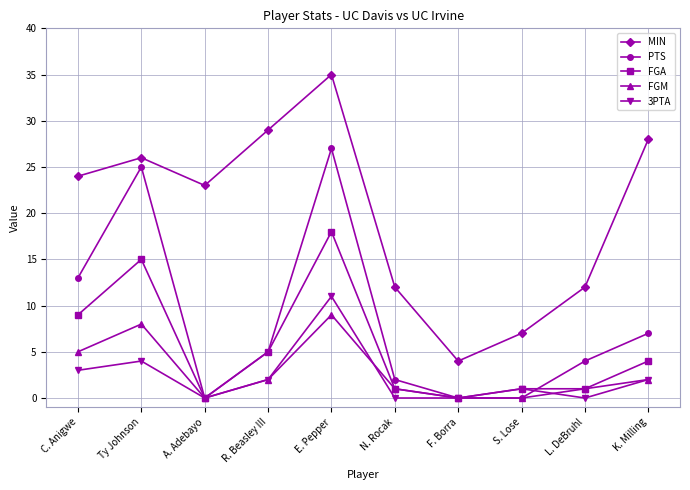

True or false: PTS has more than 1 points higher than both neighbors.

True